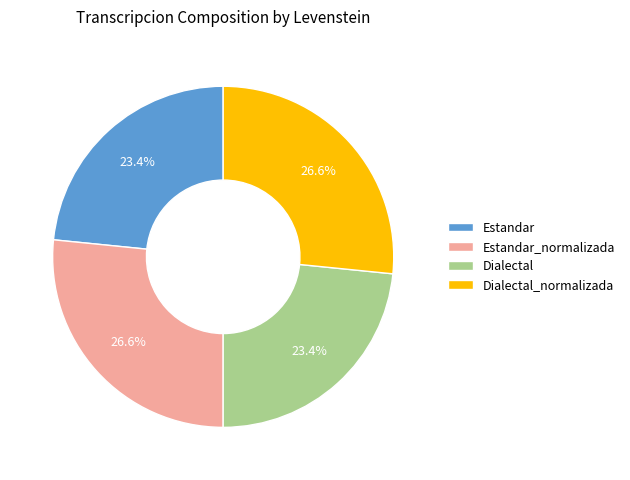

Between Dialectal_normalizada and Estandar, which is larger?

Dialectal_normalizada